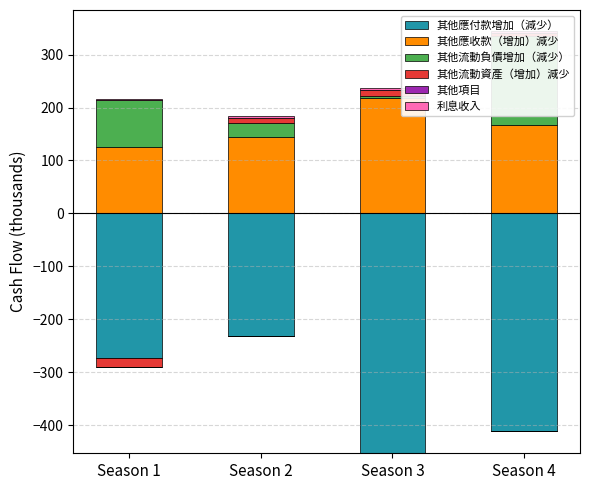

Count the number of data series in this chart.

6